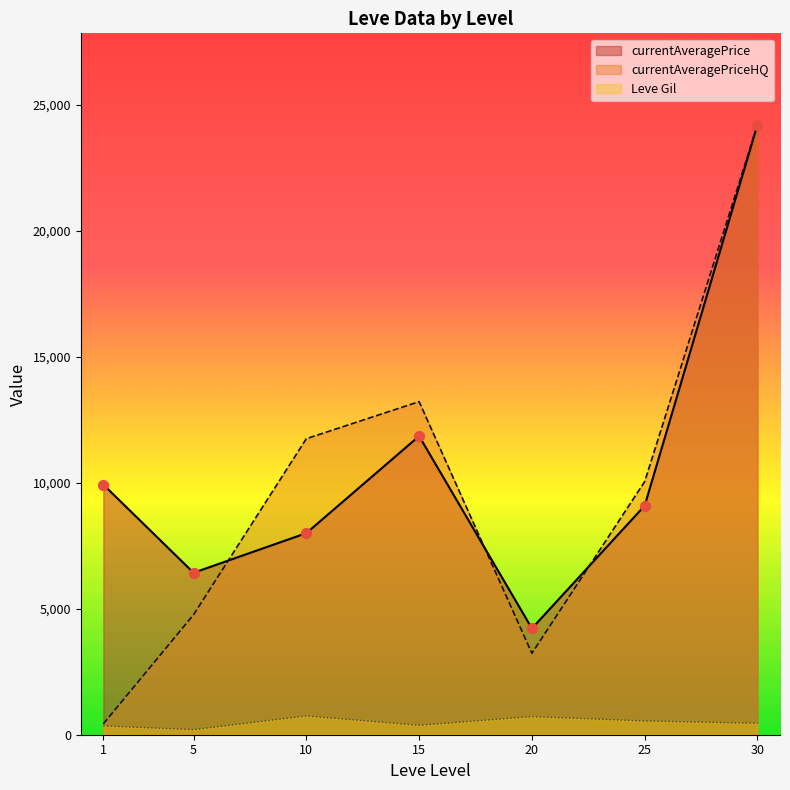

What are all the series names shown in the legend?

Leve Gil, currentAveragePrice, currentAveragePriceHQ